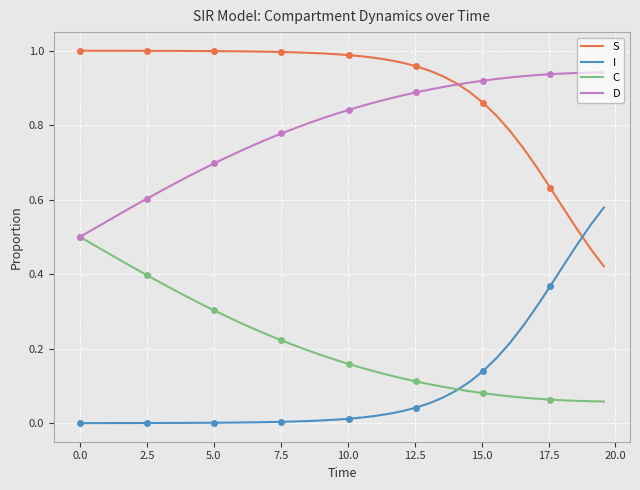

What is the difference between the maximum and minimum values in the C series?

0.4